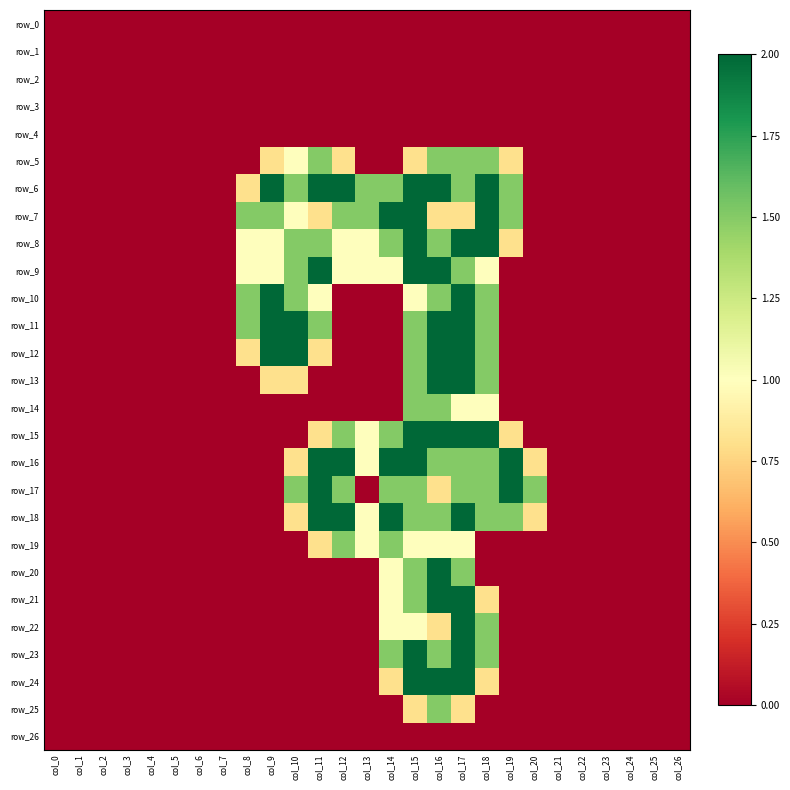

How many values in the row_19 series exceed 0?

7